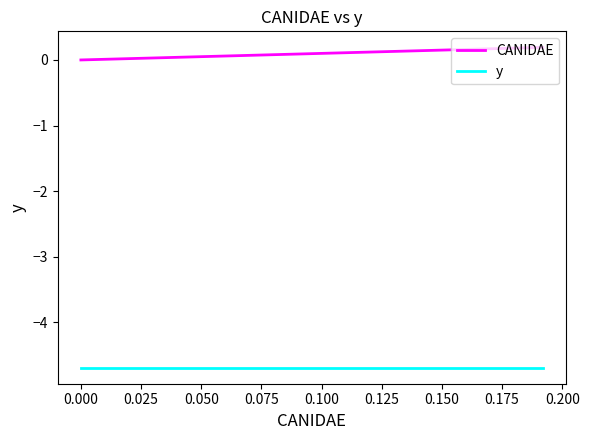

True or false: y and CANIDAE intersect in this chart.

False